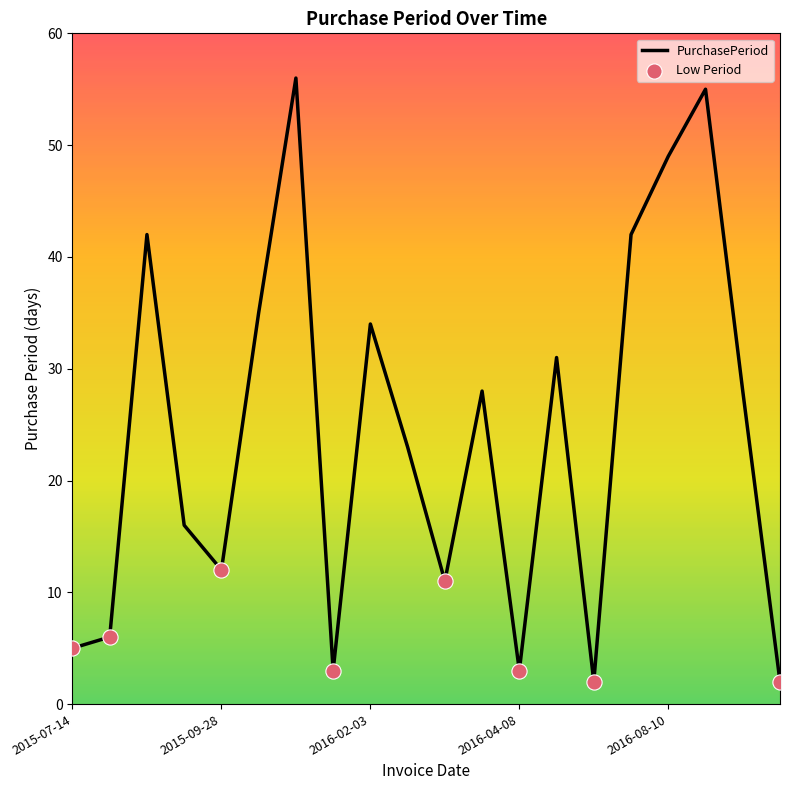

What is the difference between the maximum and minimum values?

54